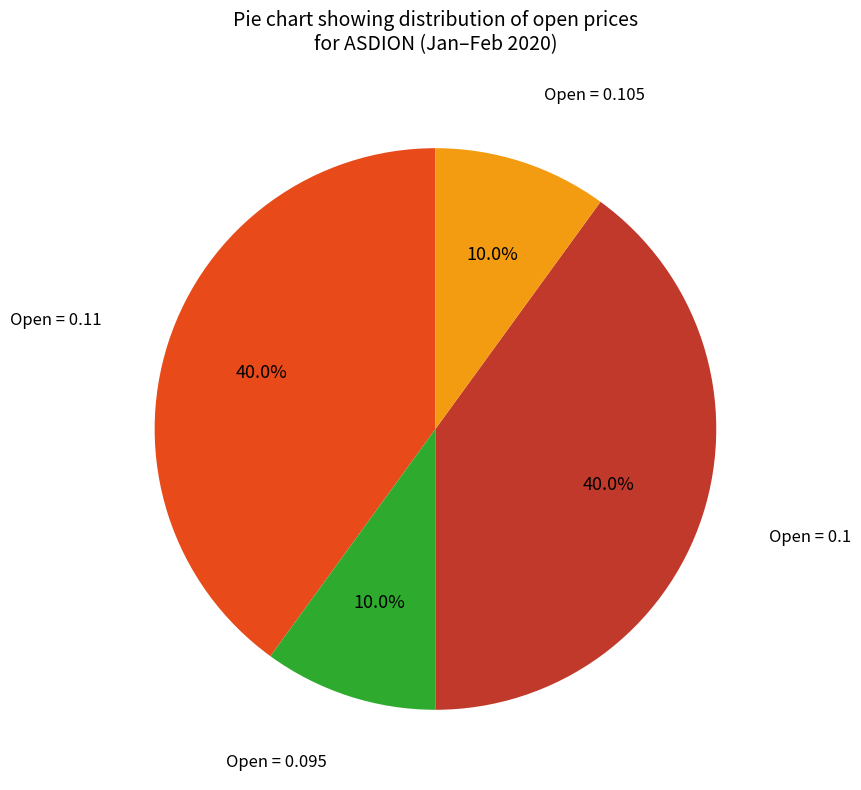

Is there a majority slice in this chart?

No